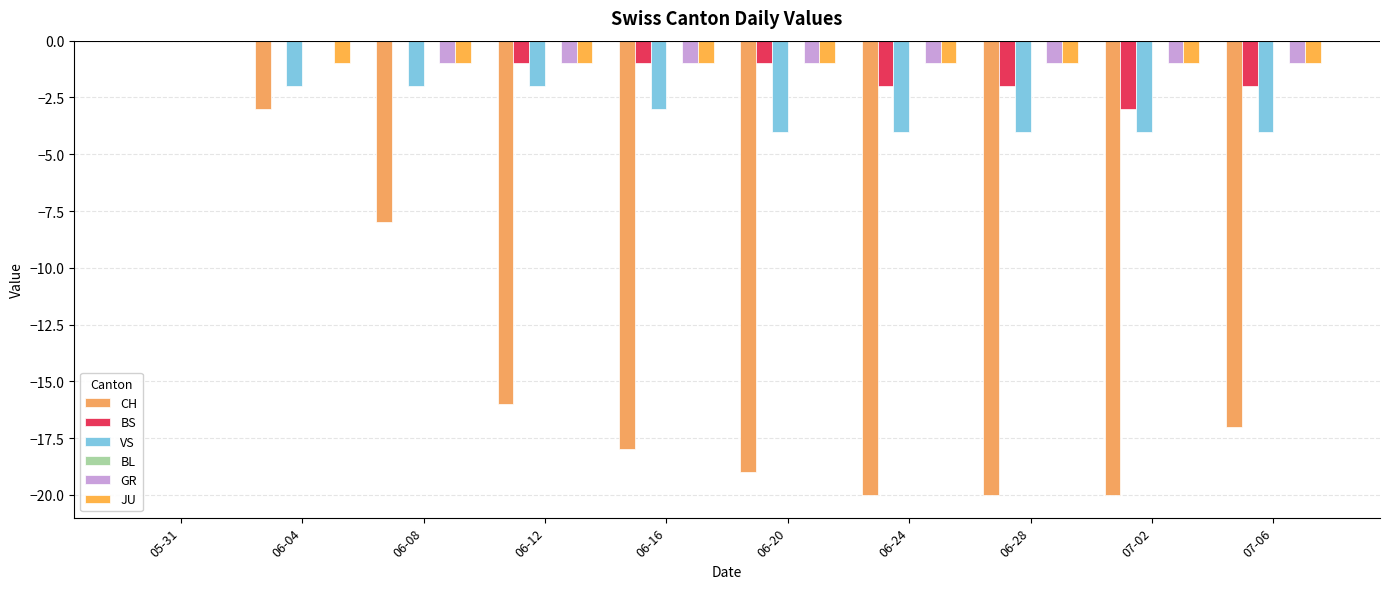

What is the sum of the GR values at 06-12 and 05-31?

-1